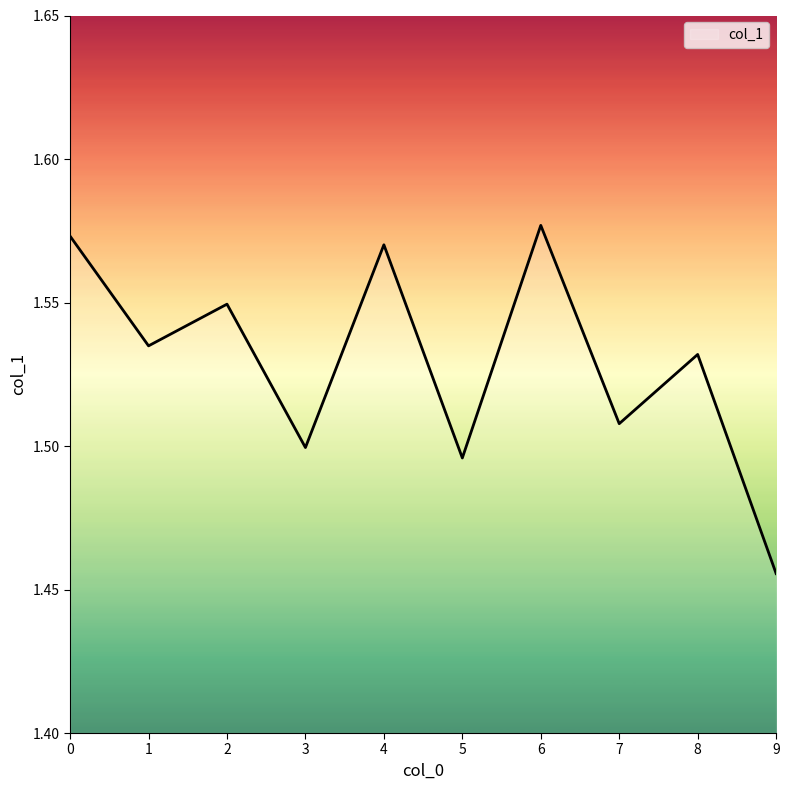

How many values are between 1 and 2?

10